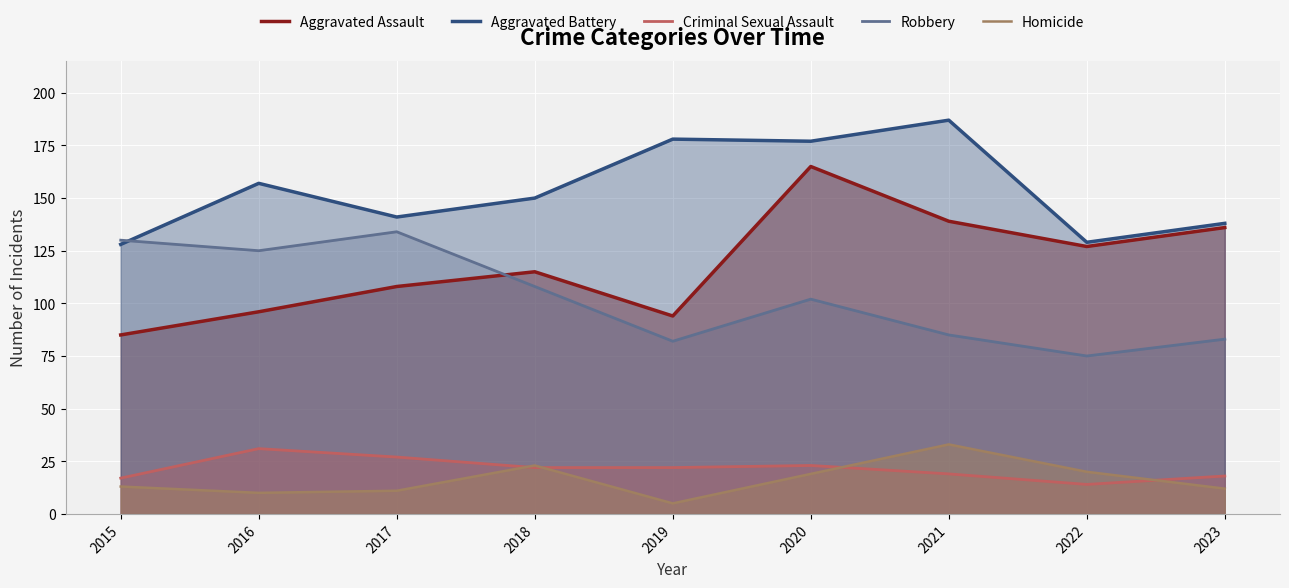

What is the value of the Criminal Sexual Assault point at the 2nd from the left?

31